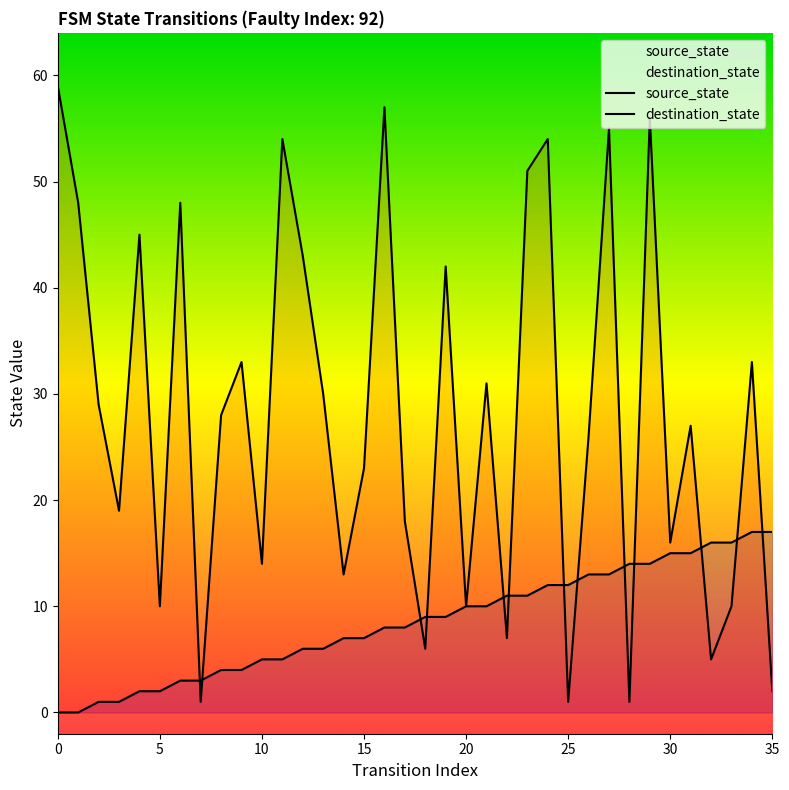

How many categories are shown in the chart?

36